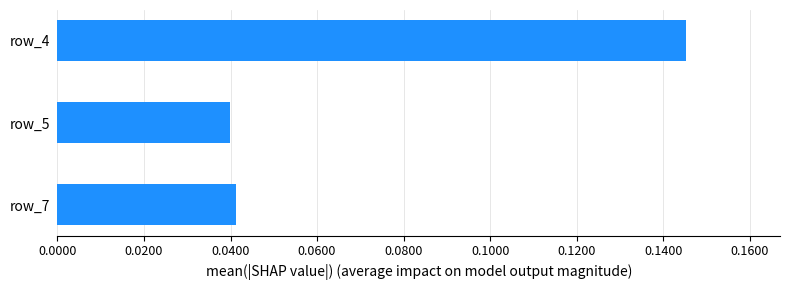

The chart shows a value of 0.2 at row_4. True or false?

False